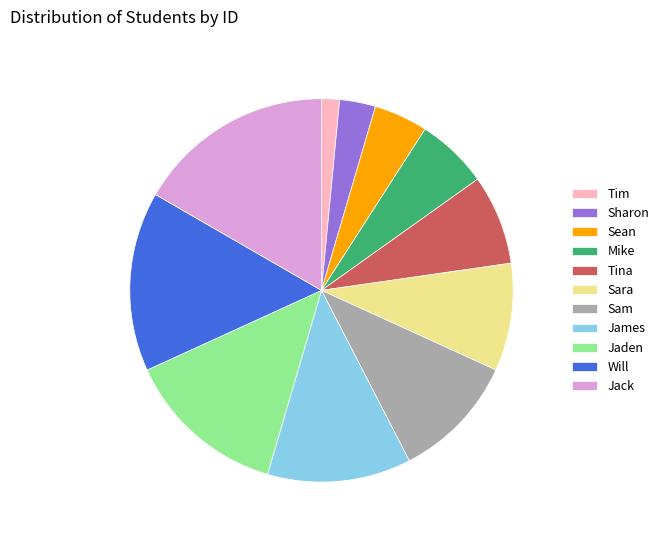

Is there any slice that represents more than half of the pie?

No